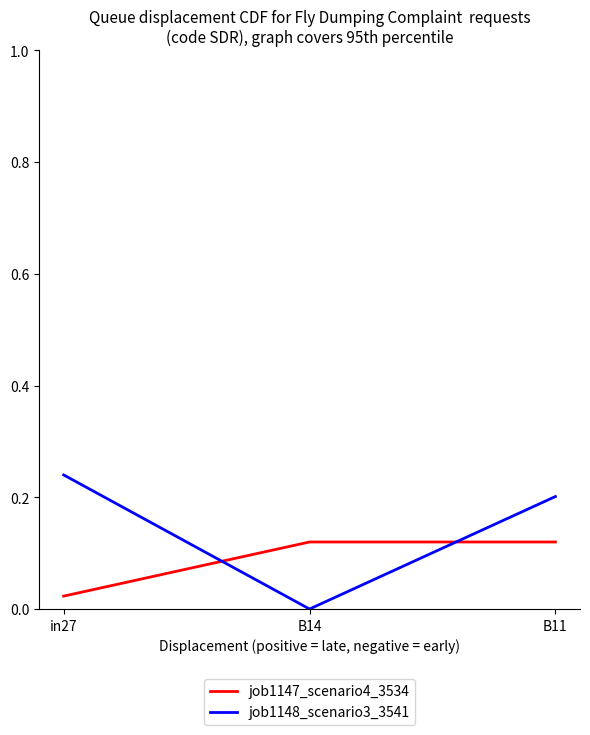

What is the sum of all job1147_scenario4_3534 values?

0.3